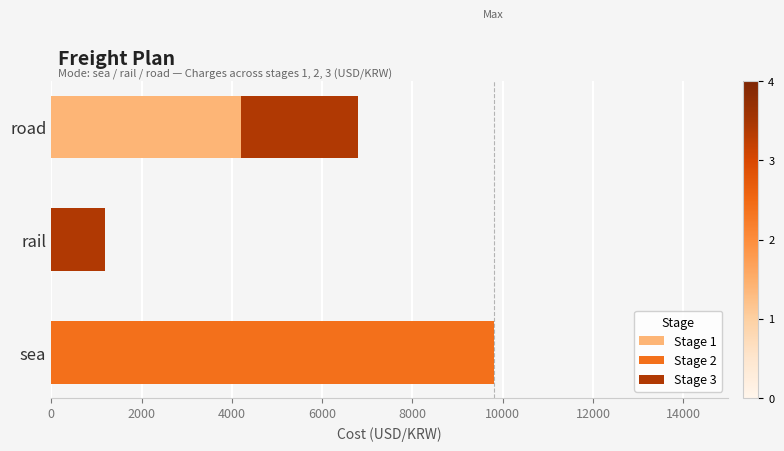

At which category is the sum across all series the highest?

sea